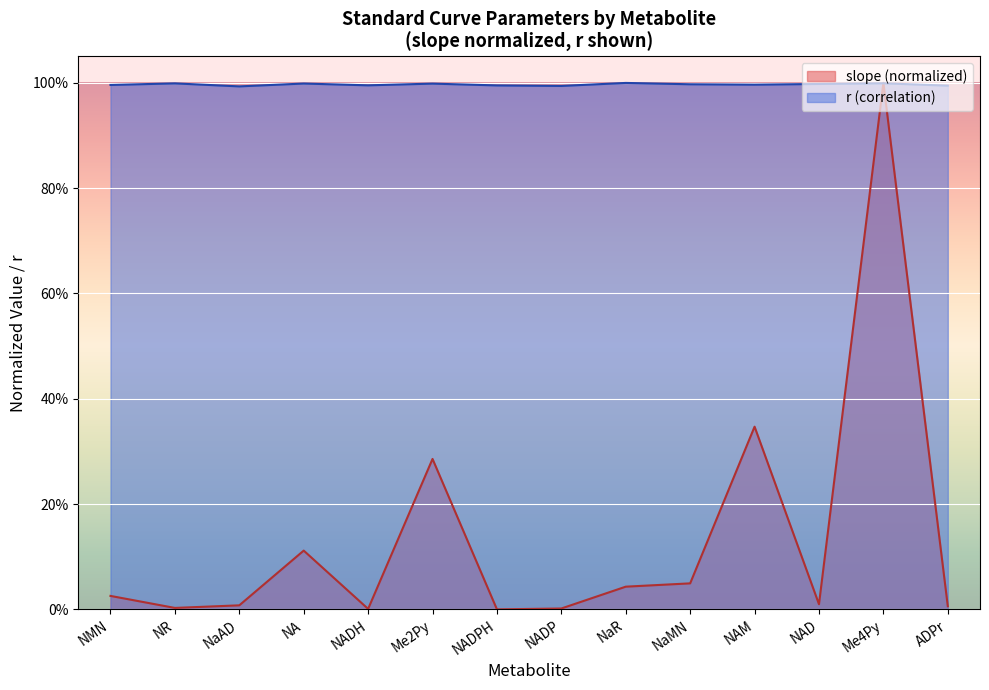

Rank the series at NADPH from highest to lowest value.

r (correlation), slope (normalized)